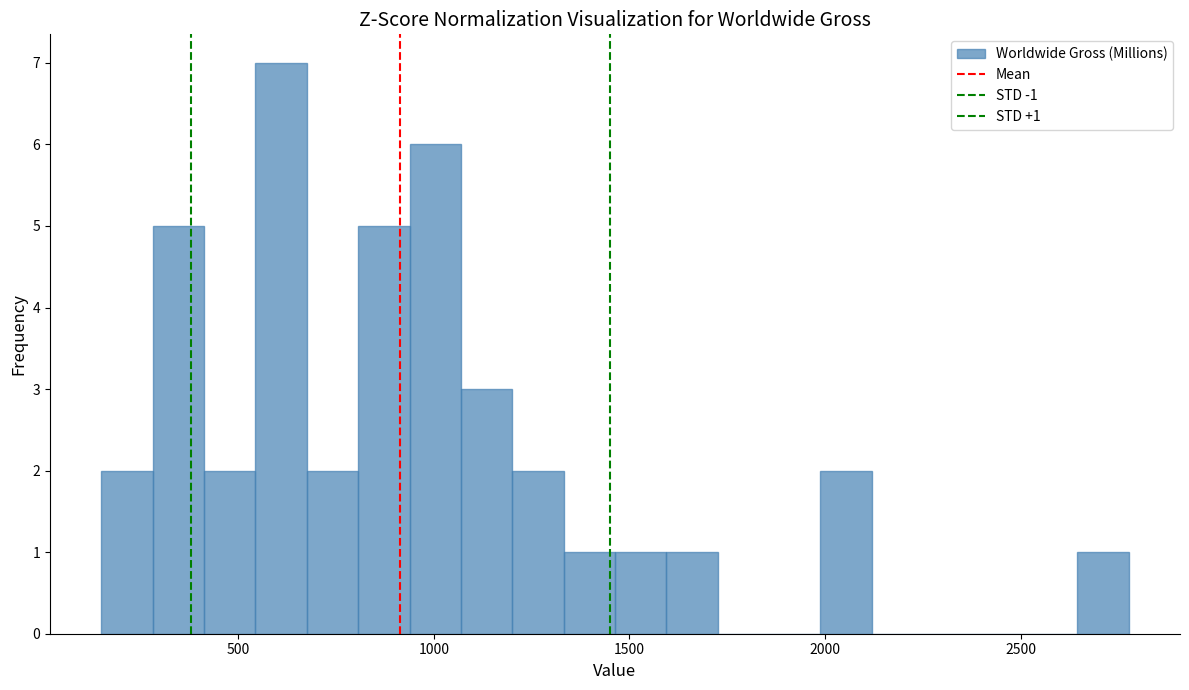

Around what value on the x-axis is the tallest bar? Give the approximate position of its centre, as read against the axis.

600